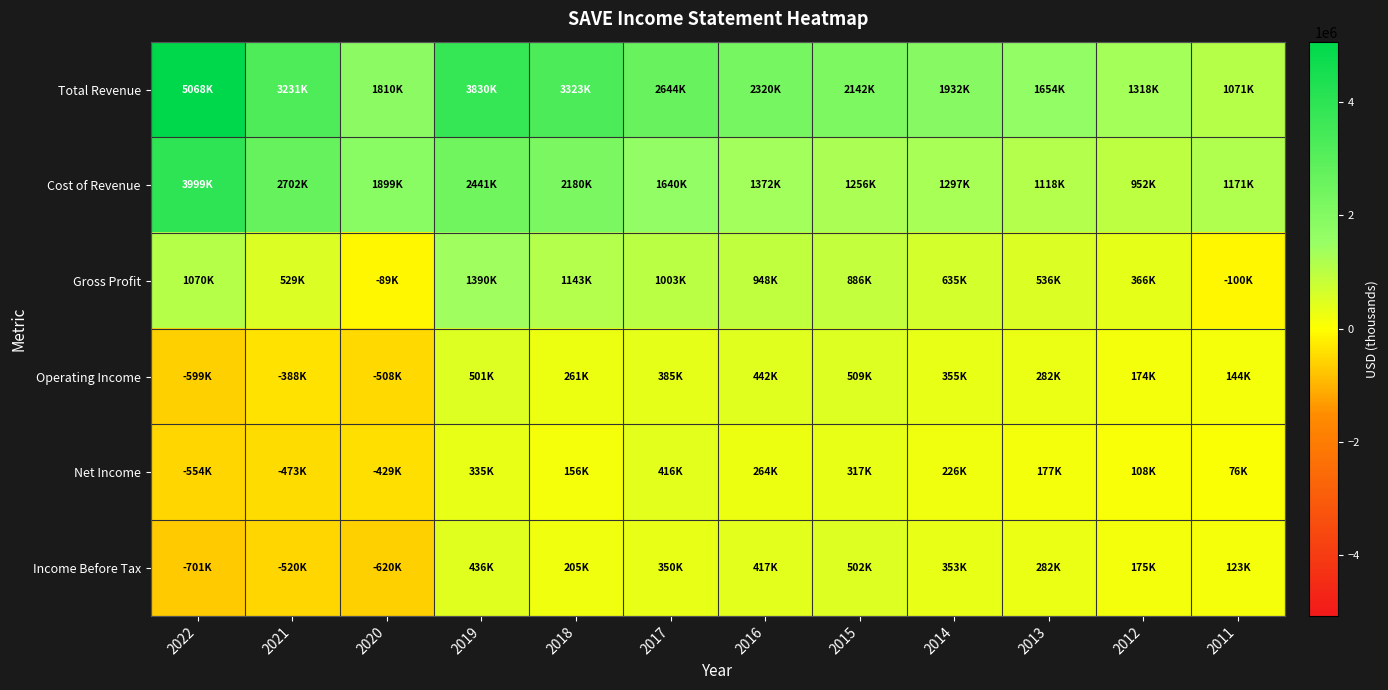

What is the minimum value shown in the chart?

-700700